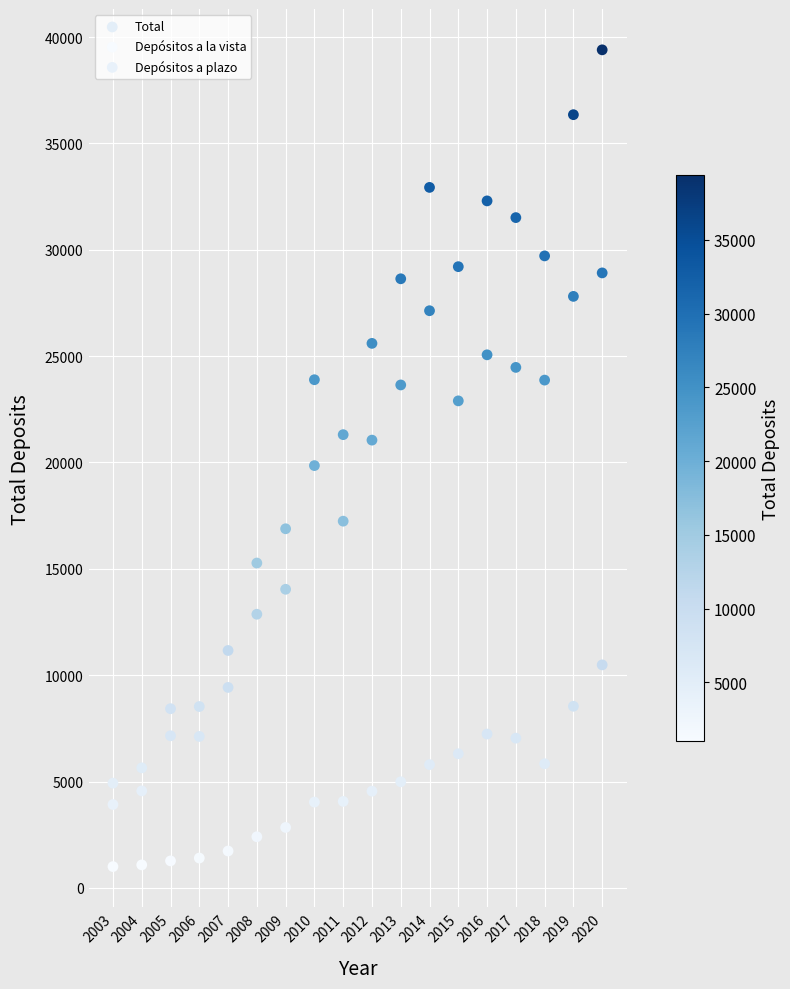

Which series reaches the minimum Y coordinate?

Depósitos a la vista